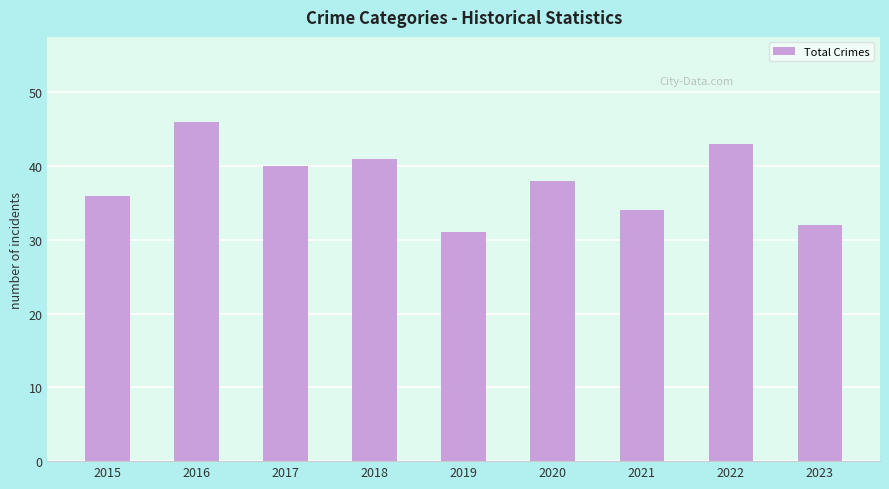

Which label corresponds to the smallest value in the chart?

2019